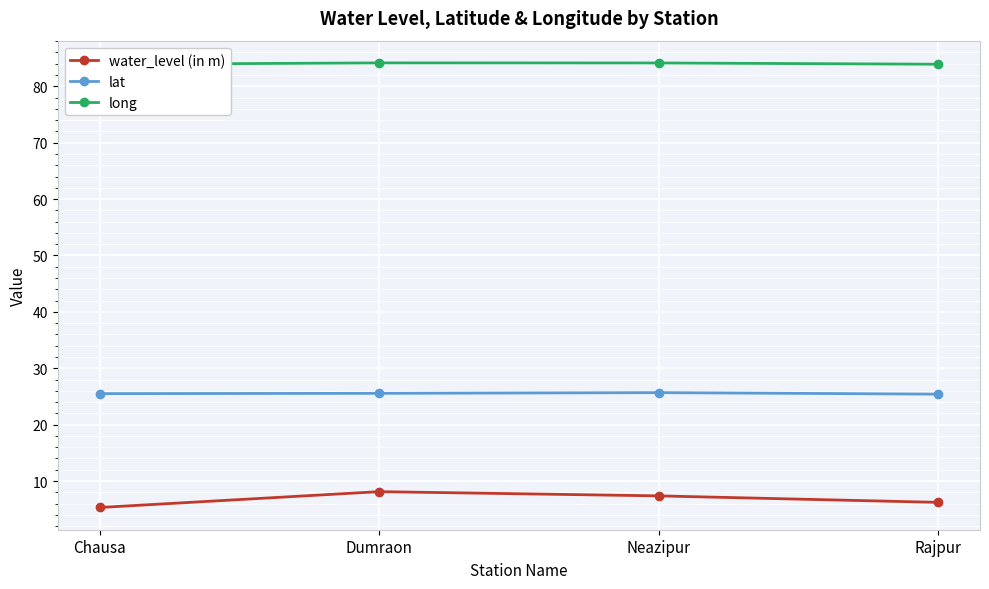

List the series in order of their overall mean, lowest first.

water_level (in m), lat, long